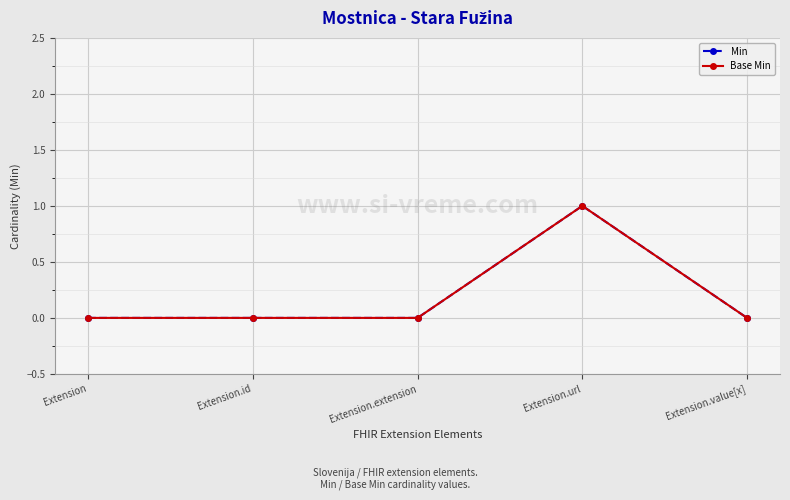

Is this an area chart (filled region under the line)?

No